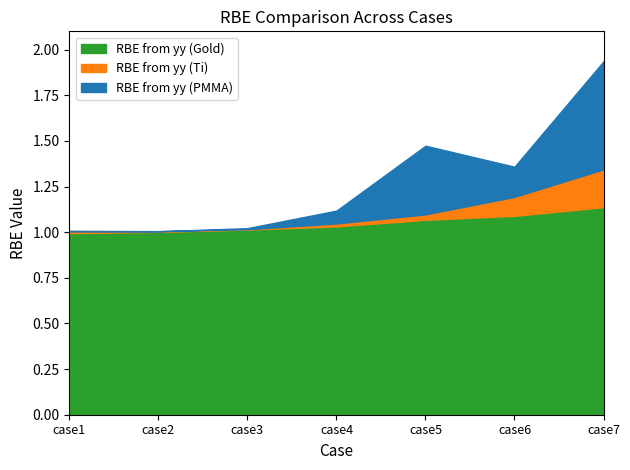

What is the value of the RBE from yy (PMMA) point at the 5th from the left?

1.5